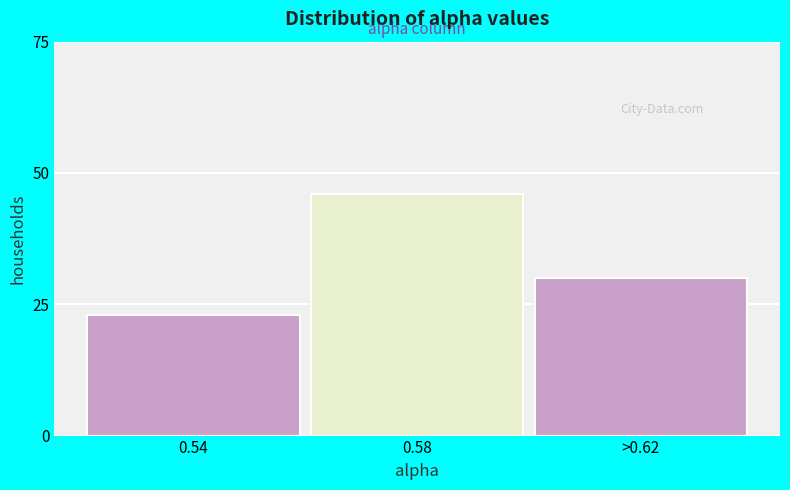

Reading left to right, what are all the values shown in this chart?

23	46	30